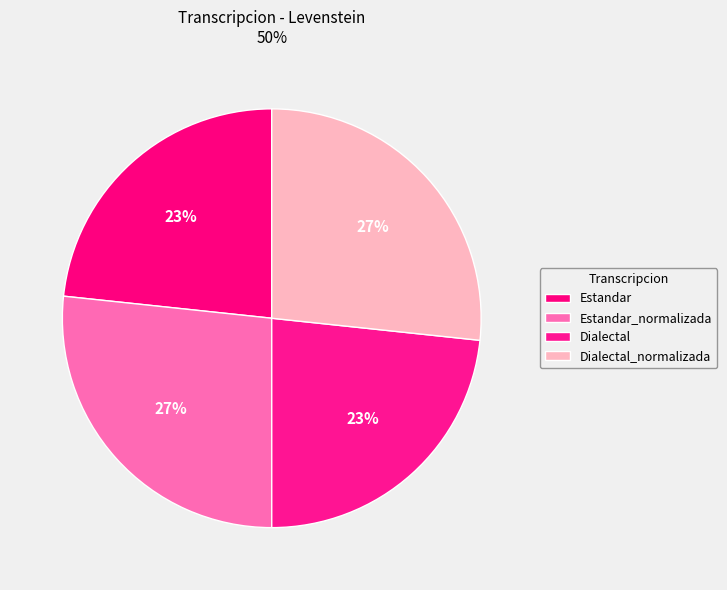

What is the change in value from Dialectal to Dialectal_normalizada?

+4.5